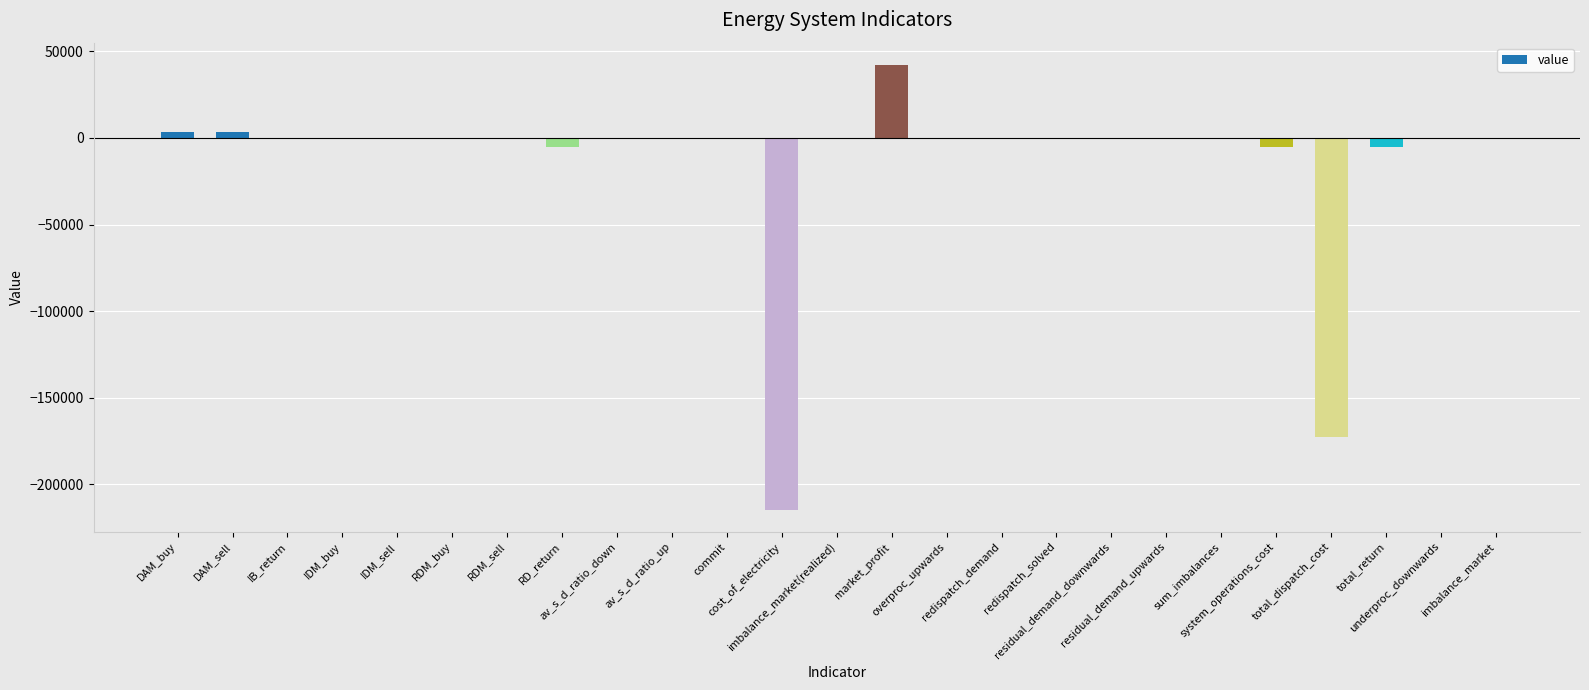

What is the sum of all values?

-353626.0